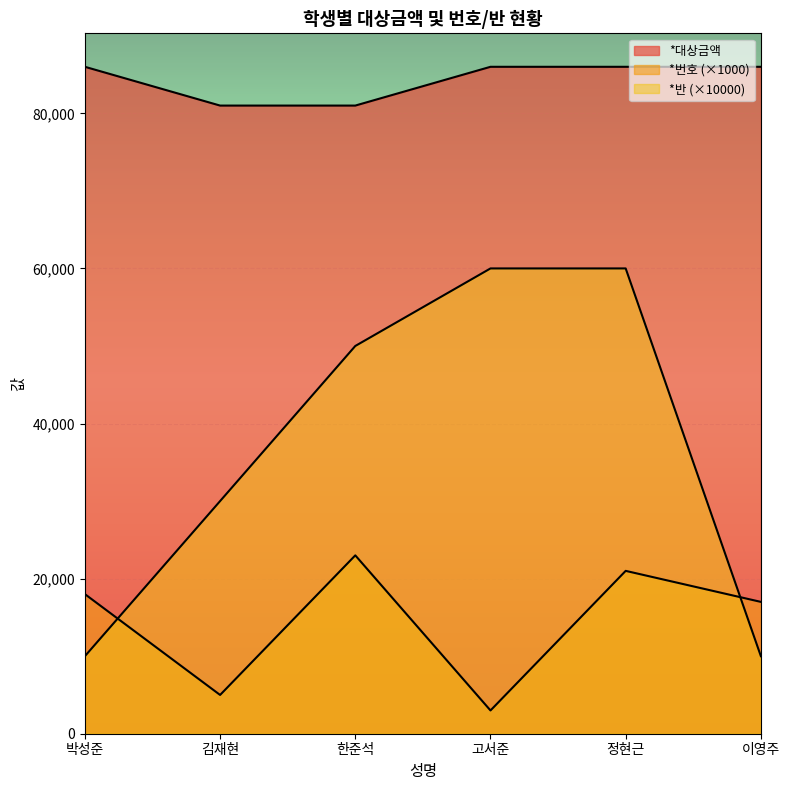

What are all the series names shown in the legend?

*번호, *반, *대상금액